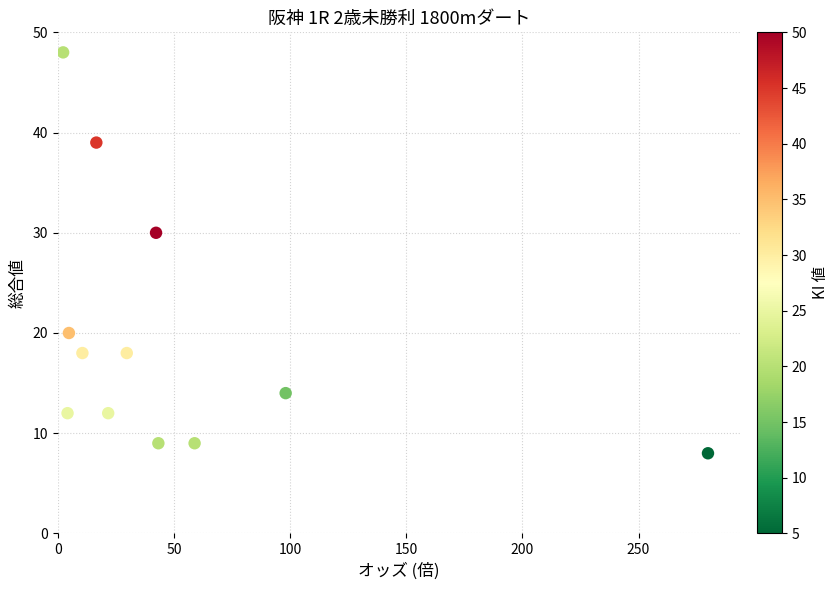

What Y value in the scatter plot is closest to 28?

30